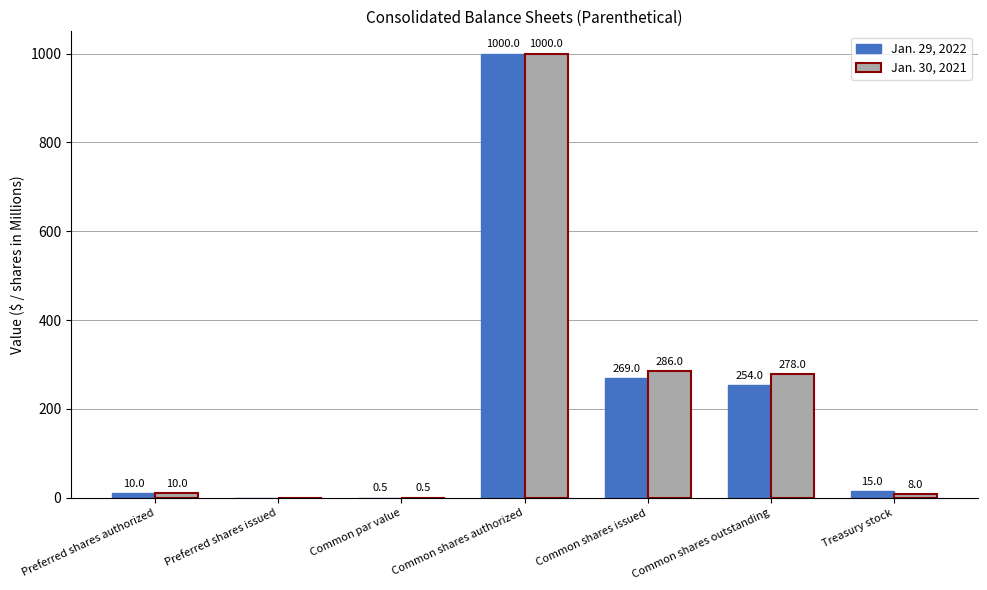

What is the sum of the Jan. 29, 2022 values at Common shares issued and Treasury stock?

284.0